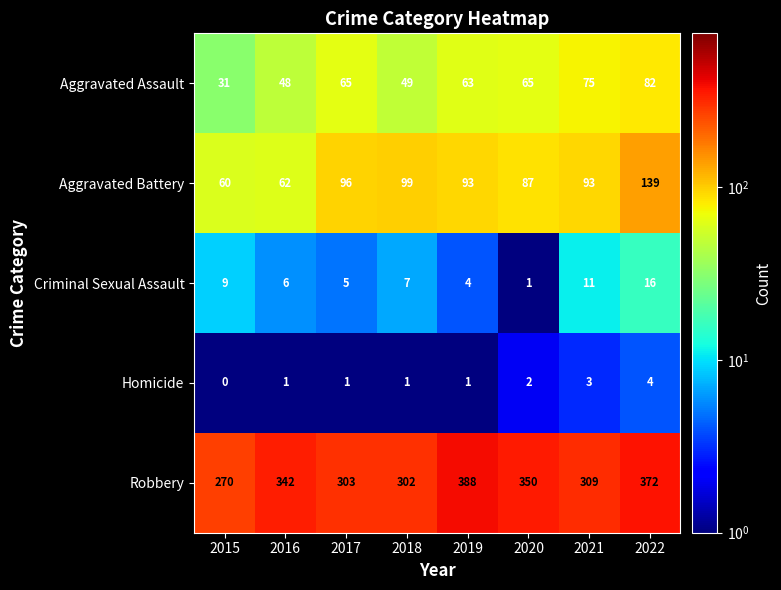

The Criminal Sexual Assault series shows 7 at 2019. True or false?

False